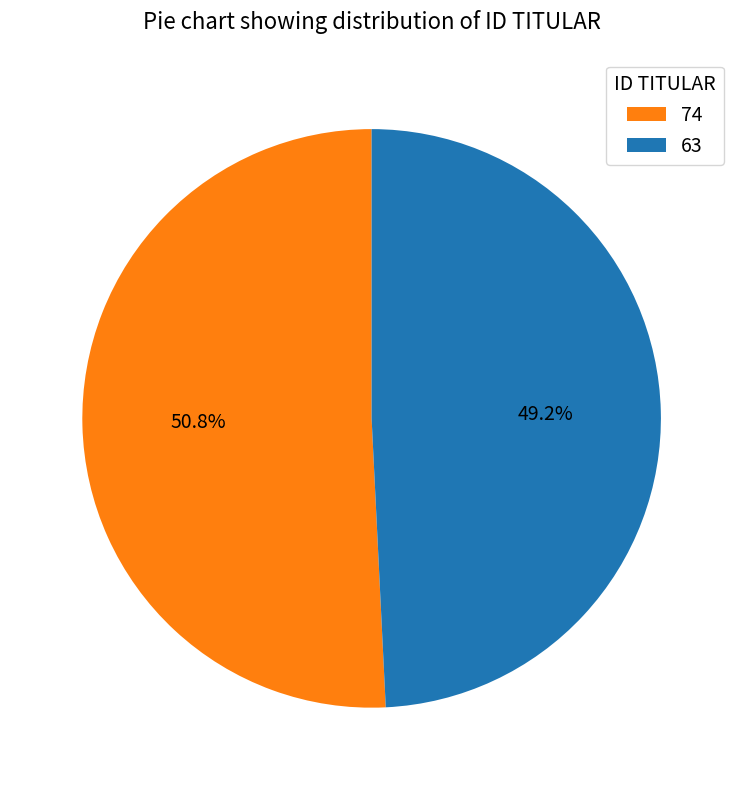

How many segments does this pie chart have?

2